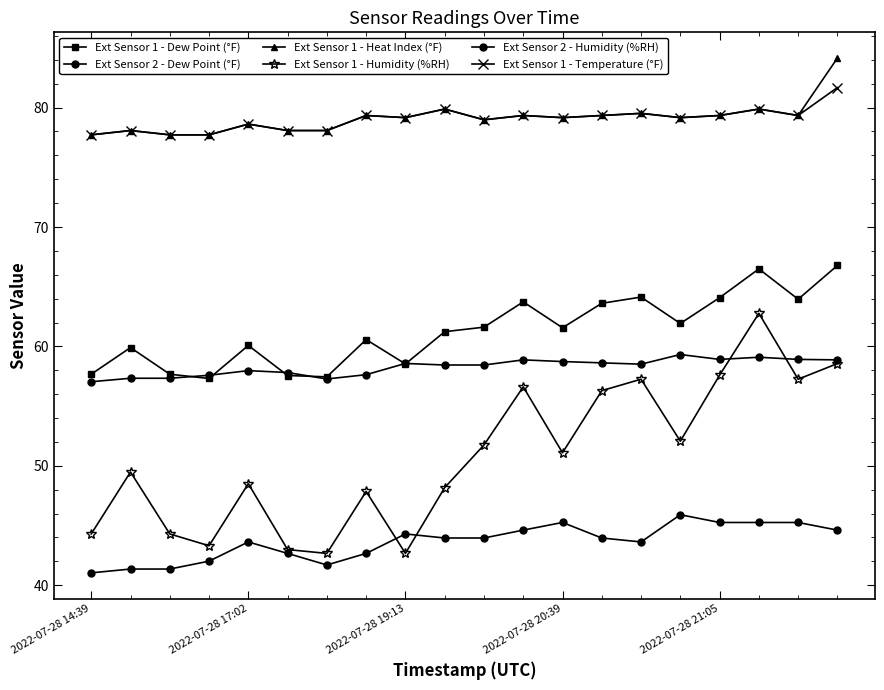

How many data points does each series have?

20